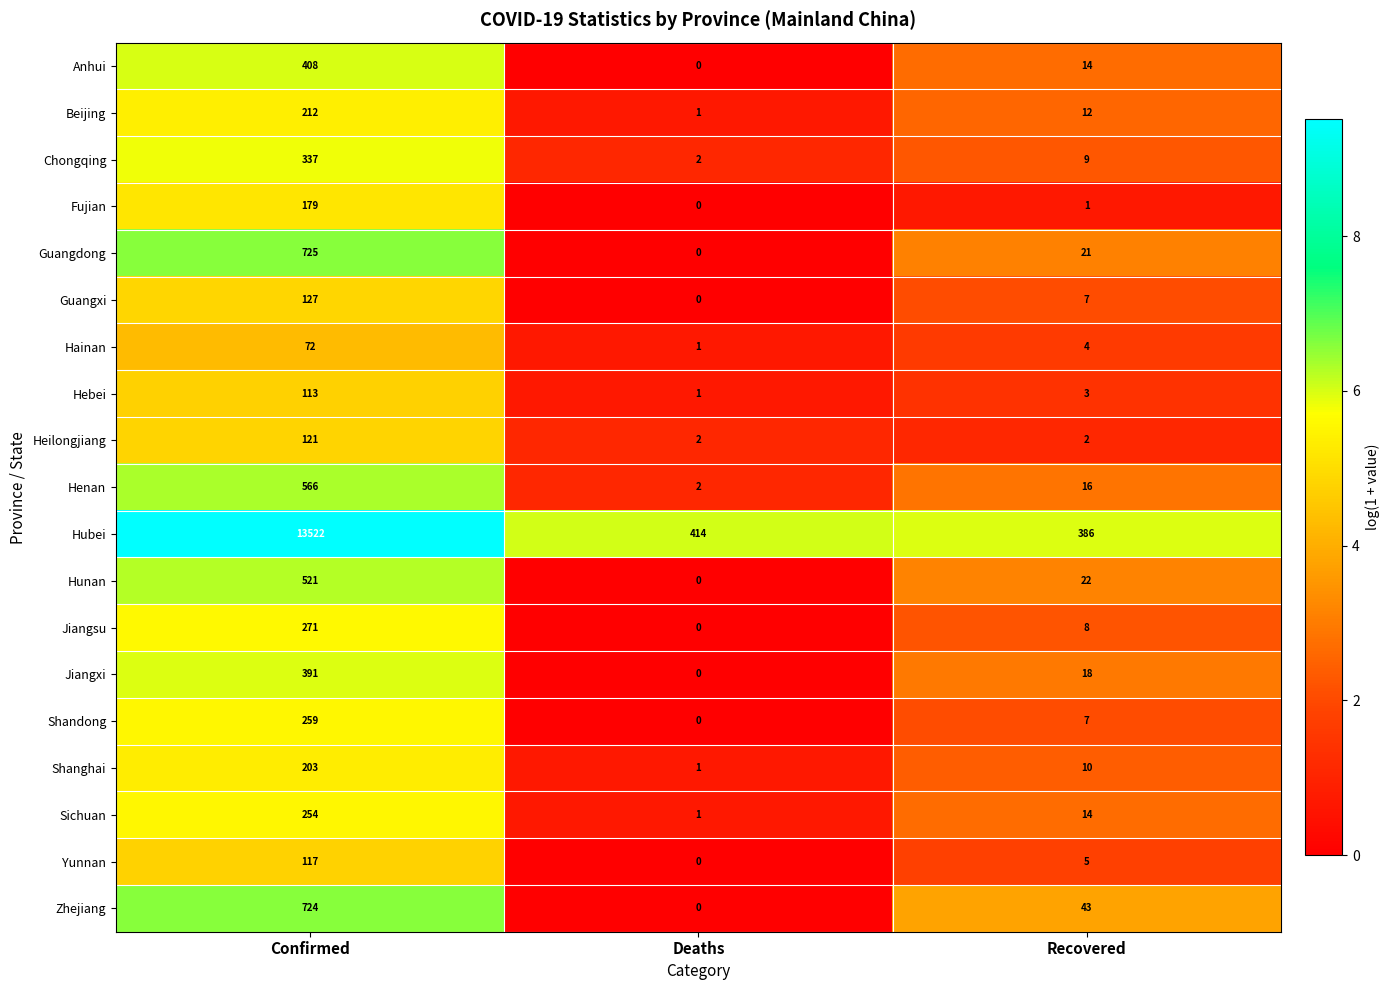

At which label does Jiangxi reach its minimum?

Deaths